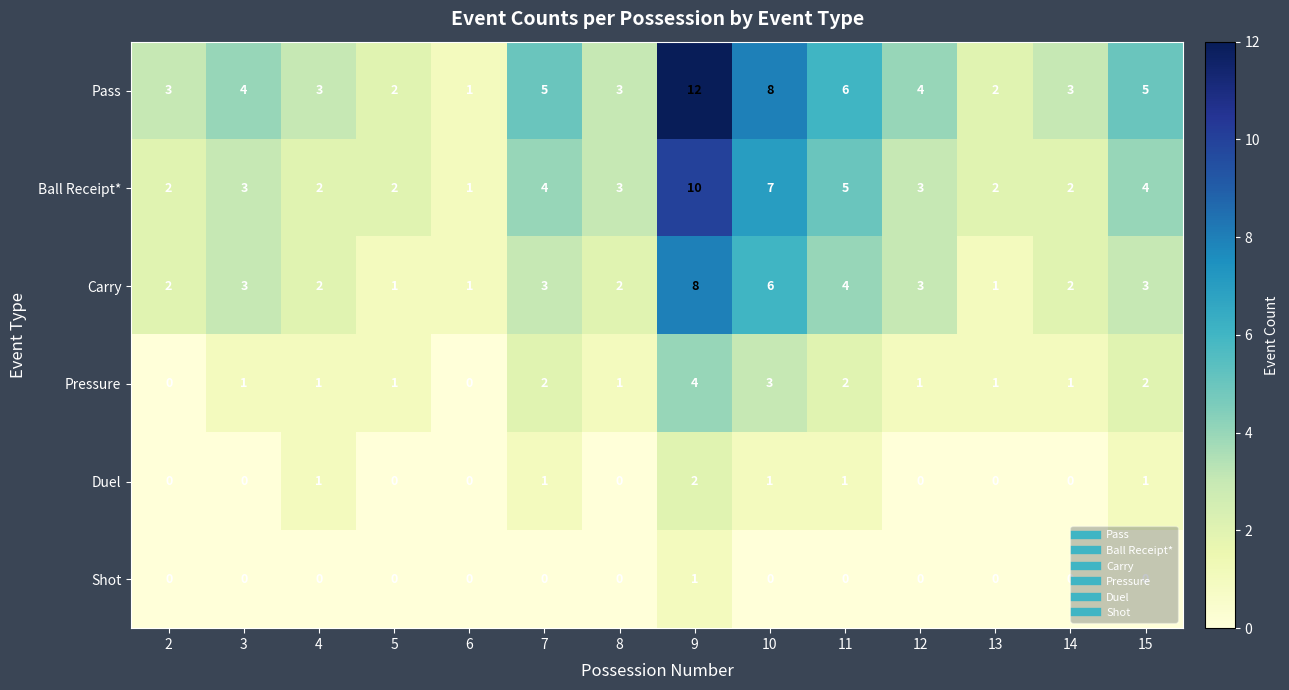

At which category does the chart reach its peak across all series?

9